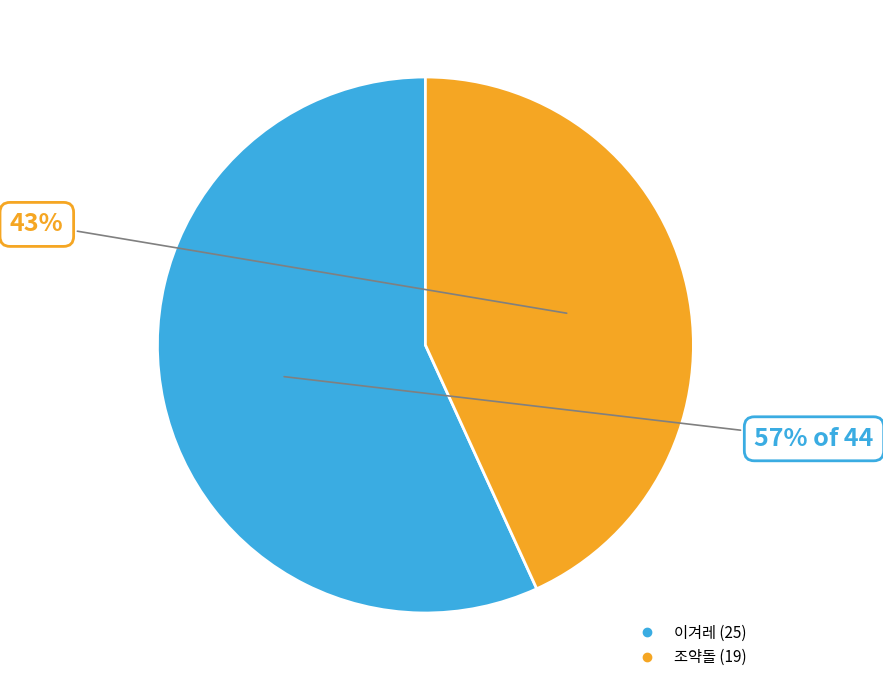

To the nearest percent, what is the difference between the 조약돌 and 이겨레 slice percentages?

14%